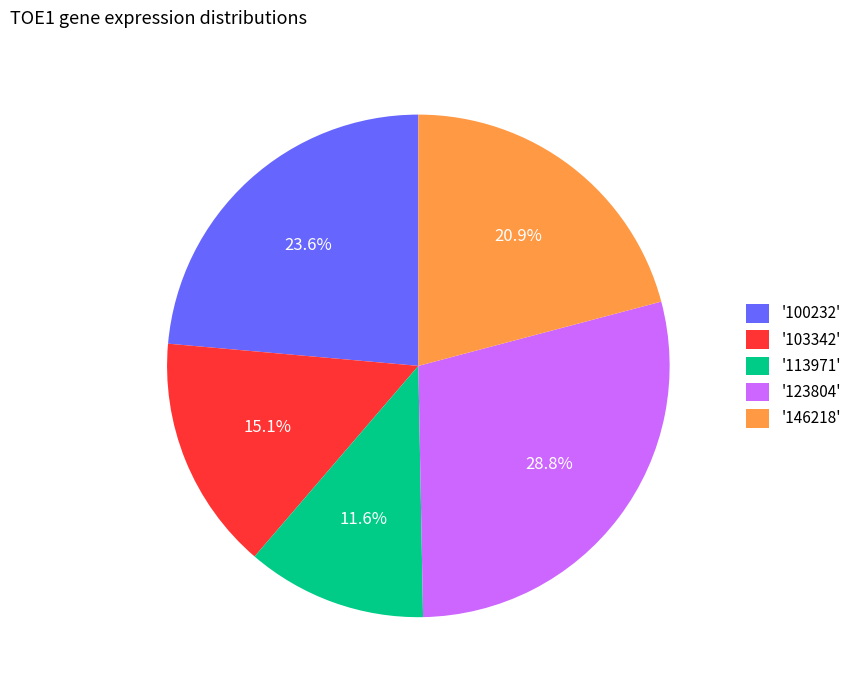

Rank the categories by value from lowest to highest.

'113971', '103342', '146218', '100232', '123804'